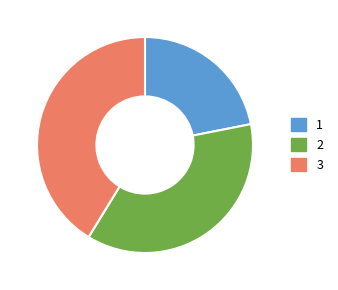

The 2 slice represents 37% of the pie. True or false?

True